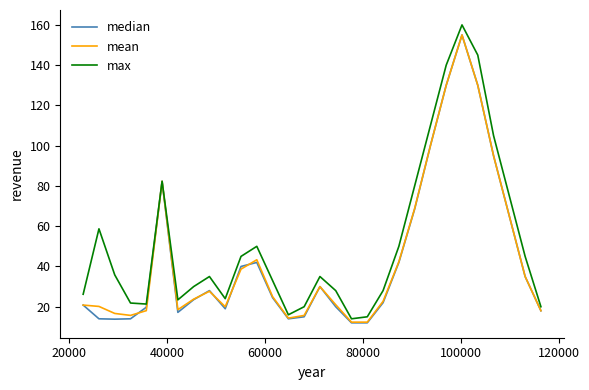

Which series has the largest total across all categories?

max